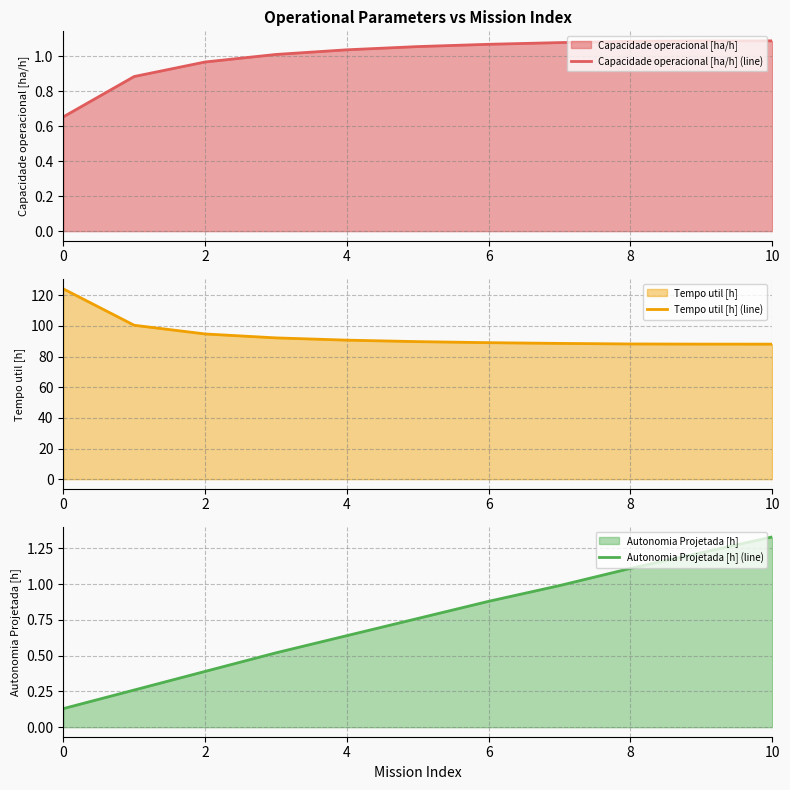

The value of Capacidade operacional [ha/h] (line) at 8 is 1.6. True or false?

False